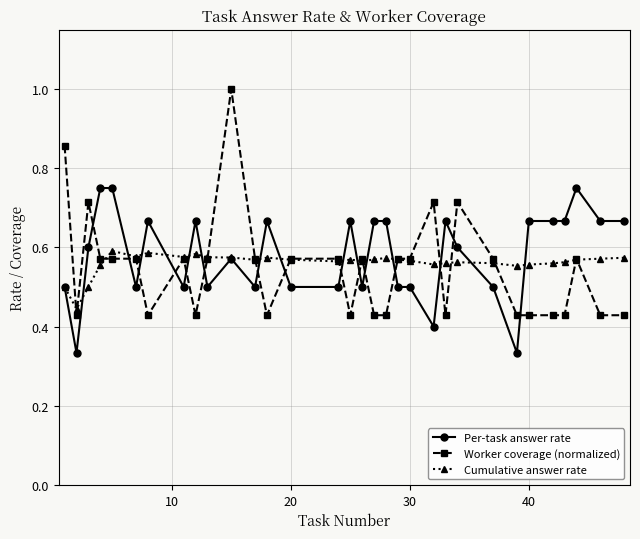

List the series in order of their peak value, highest first.

Worker coverage (normalized), Per-task answer rate, Cumulative answer rate